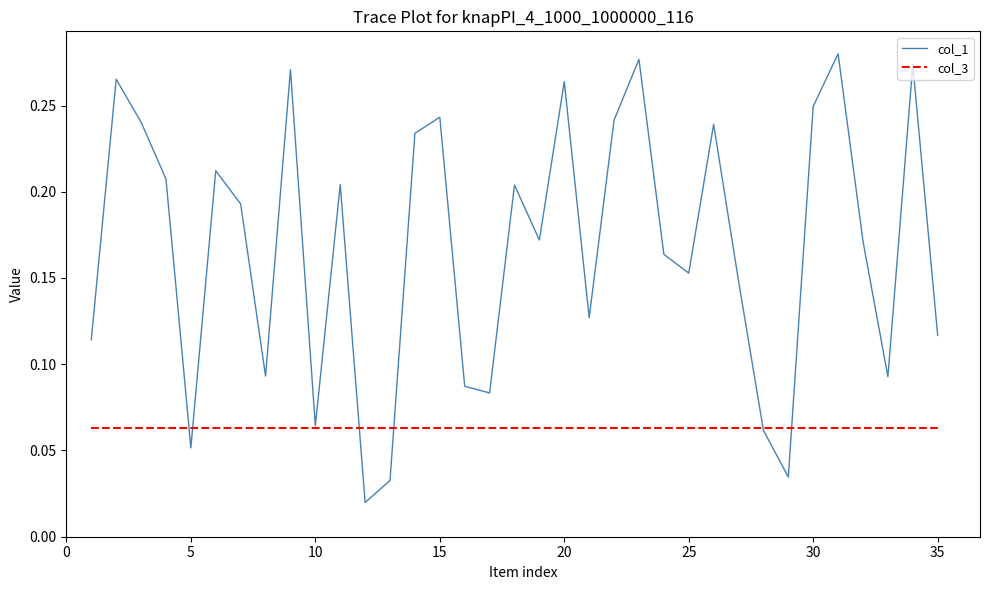

Rank the series by their maximum value, from highest to lowest.

col_1, col_3